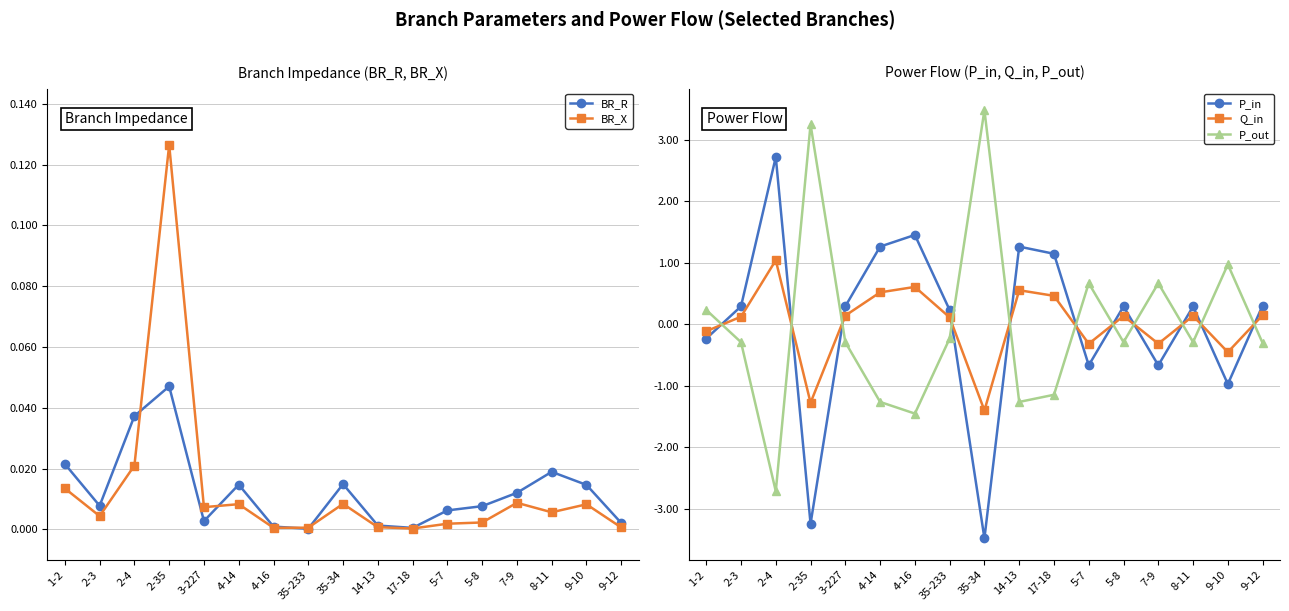

What is the maximum value for BR_X?

0.1